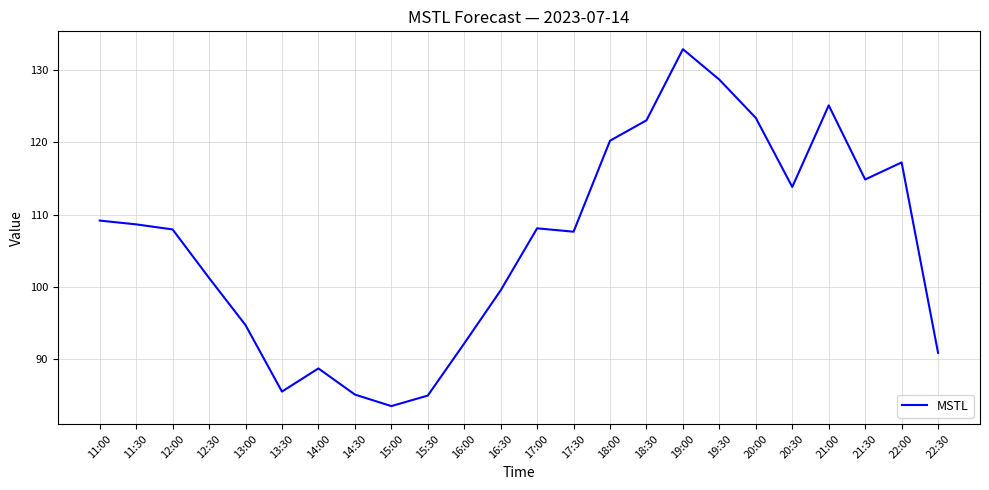

What is the average value?

106.1